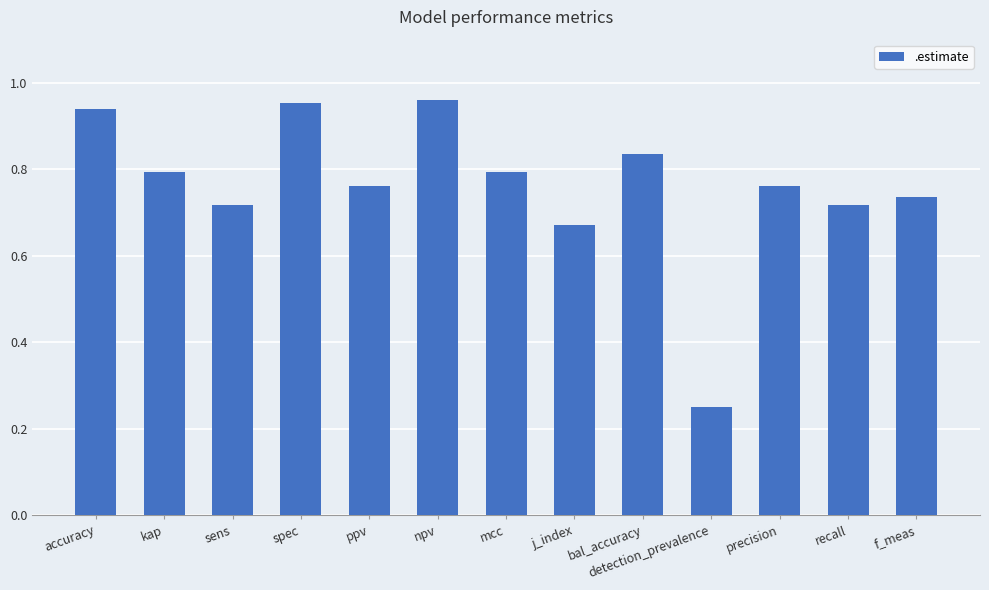

What is the sum of all values?

9.9